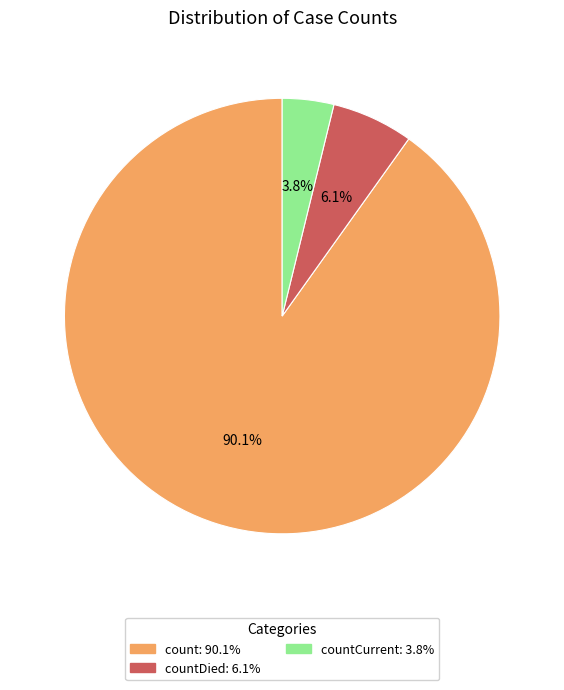

Is there any slice that represents more than half of the pie?

Yes